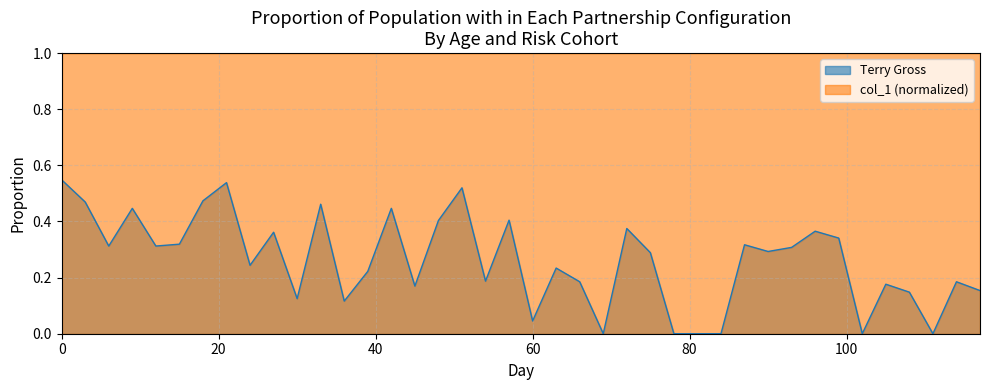

At which category does the data reach its first local peak?

9.0